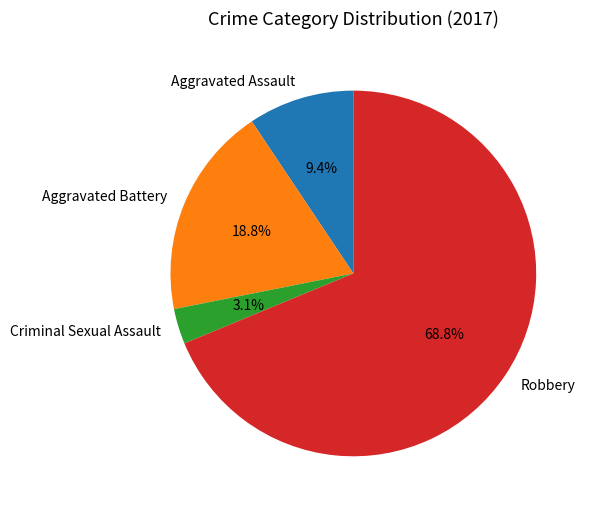

What is the smallest slice in the pie chart?

Criminal Sexual Assault